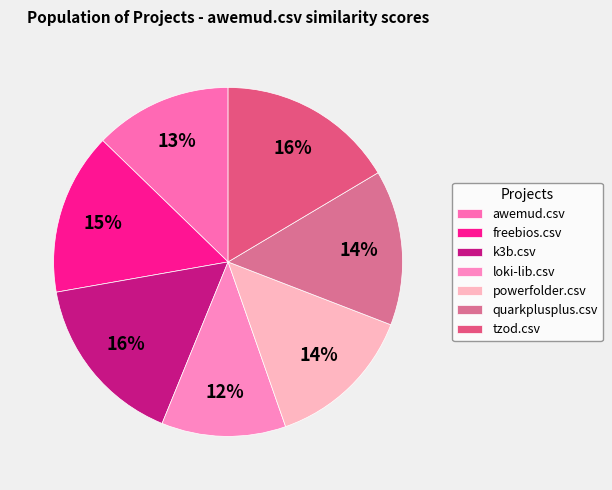

What is the smallest slice in the pie chart?

loki-lib.csv